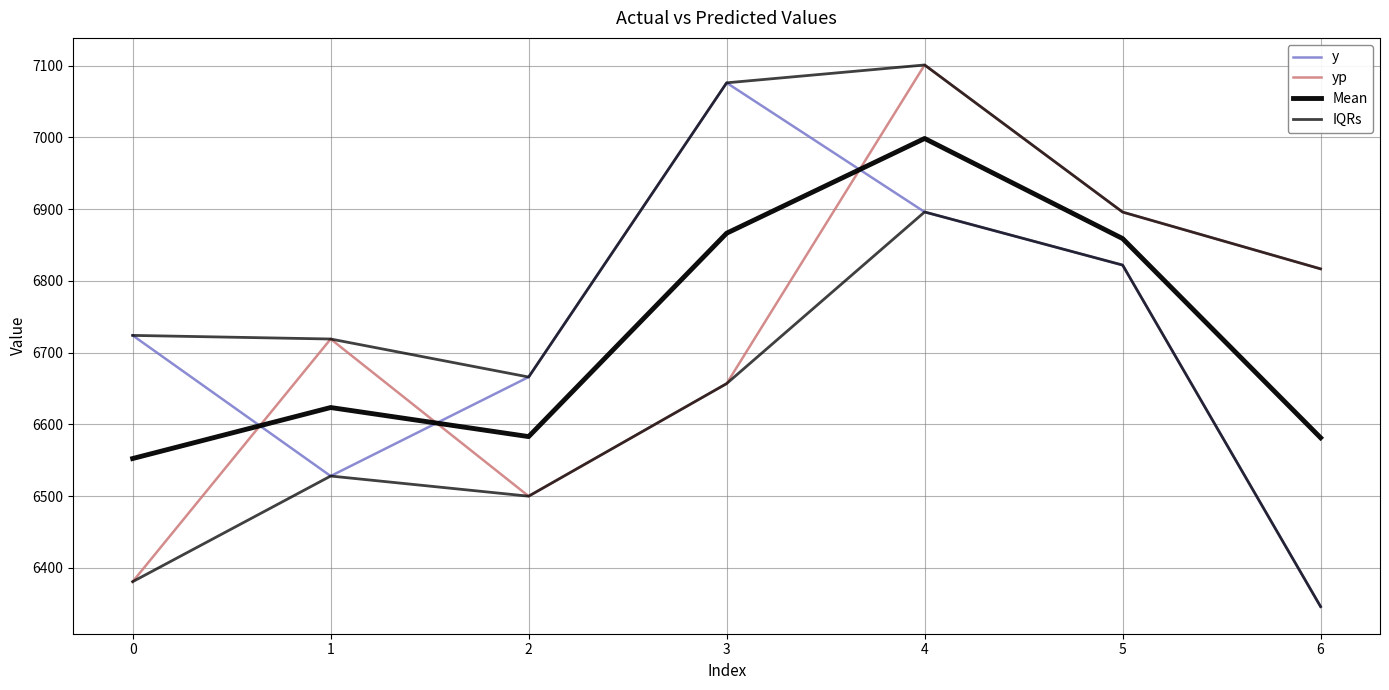

In IQRs, how many points are lower than both neighbors (excluding endpoints)?

1